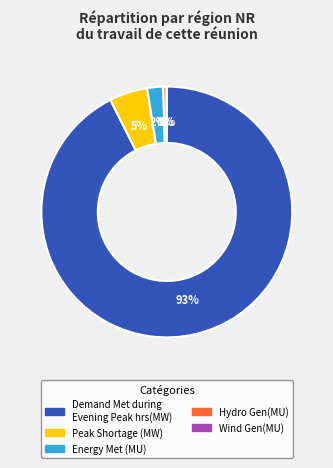

Which category has the biggest portion of the pie?

Demand Met during Evening Peak hrs(MW)